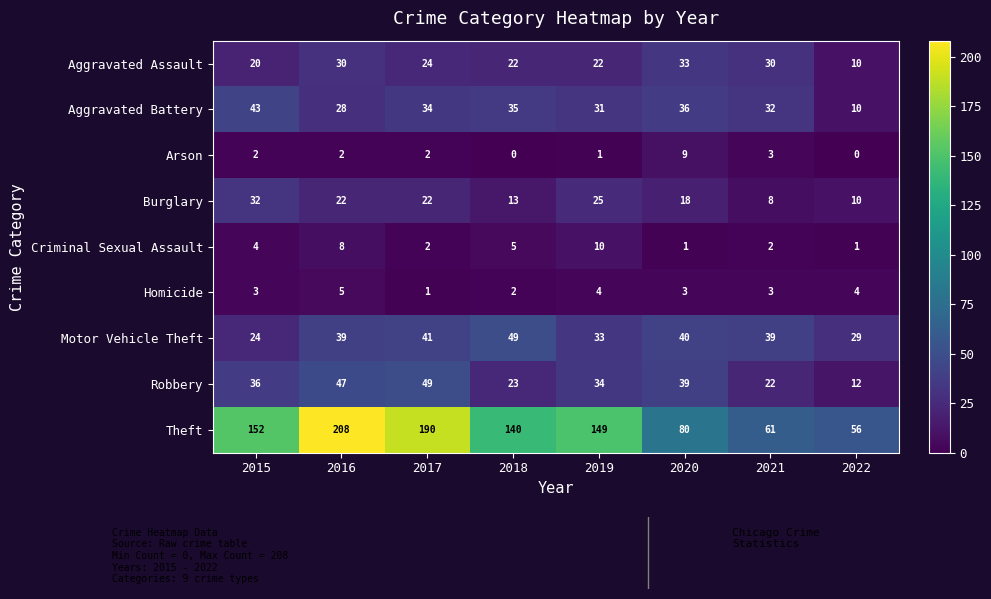

How many Burglary values are between 13 and 25?

5